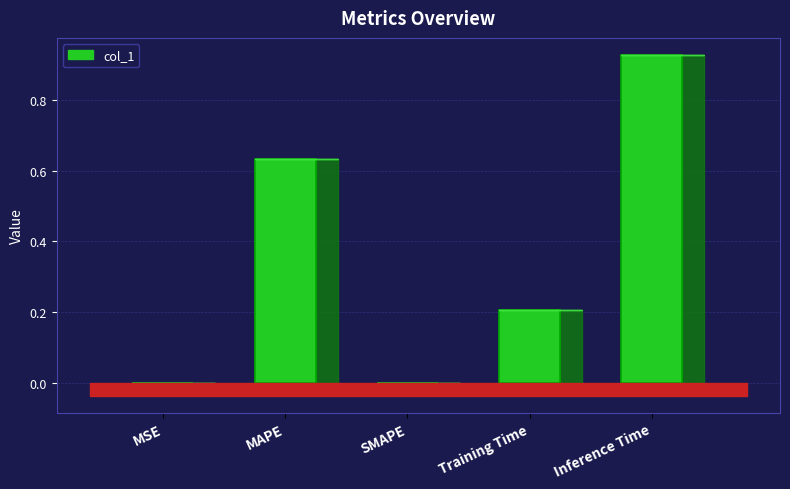

What is the sum of all values?

1.8